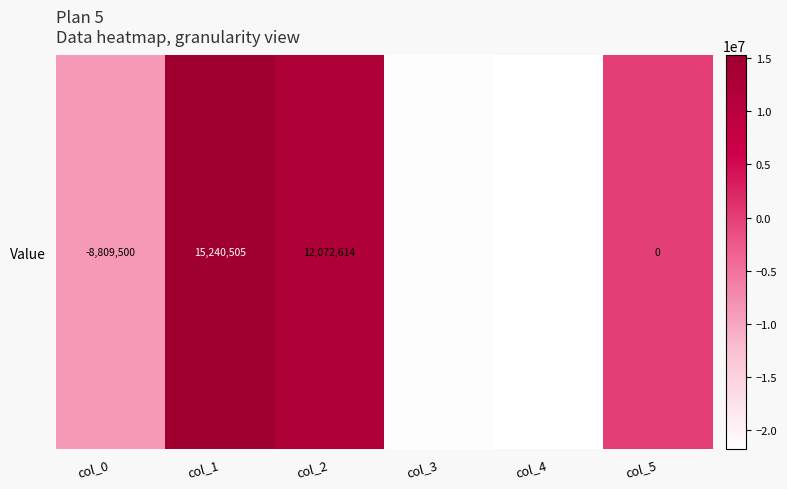

How many values are below 0?

3